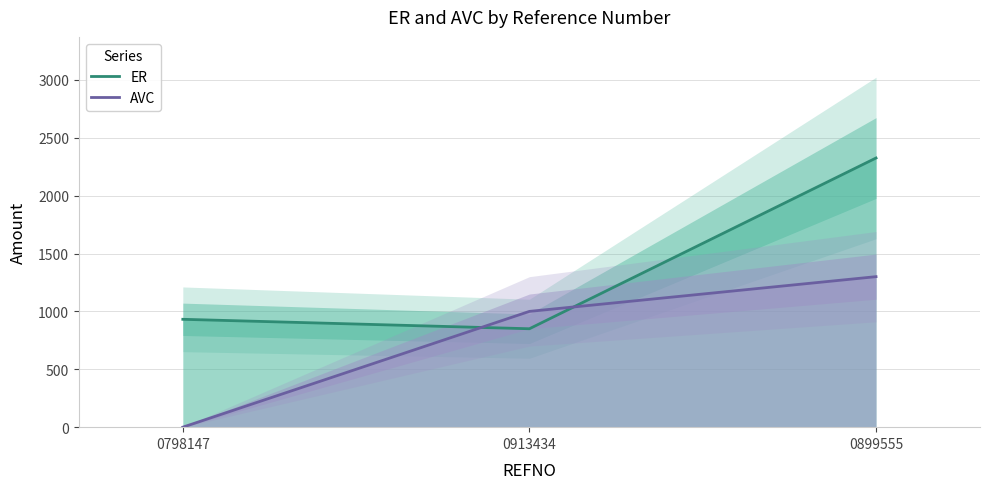

What is the average value of the ER series?

1368.8